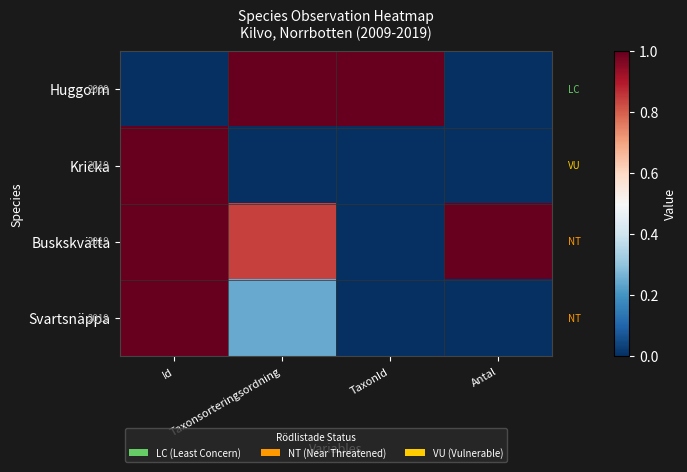

What is the approximate value of Buskskvätta at Id?

1.0